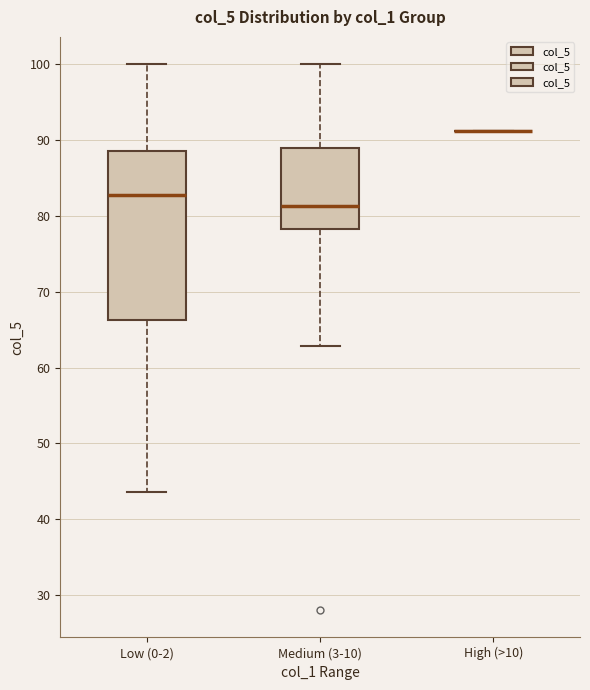

Where does the median line of the box for Low (0-2) sit on the y-axis? The values are not printed on the chart, so give them approximately, as read against the axis.

83